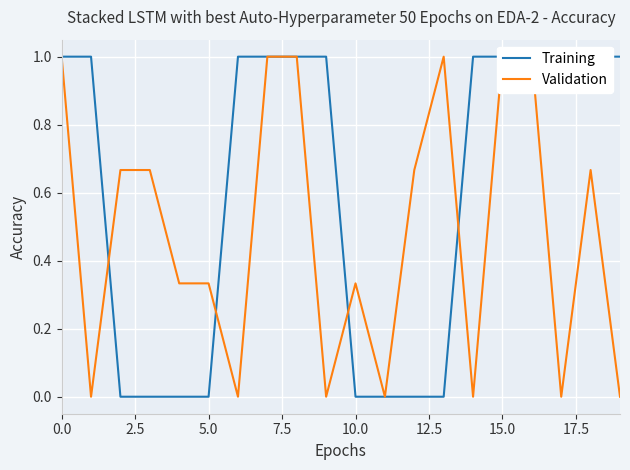

At 15.0, list the series in order from smallest to largest.

Validation, Training